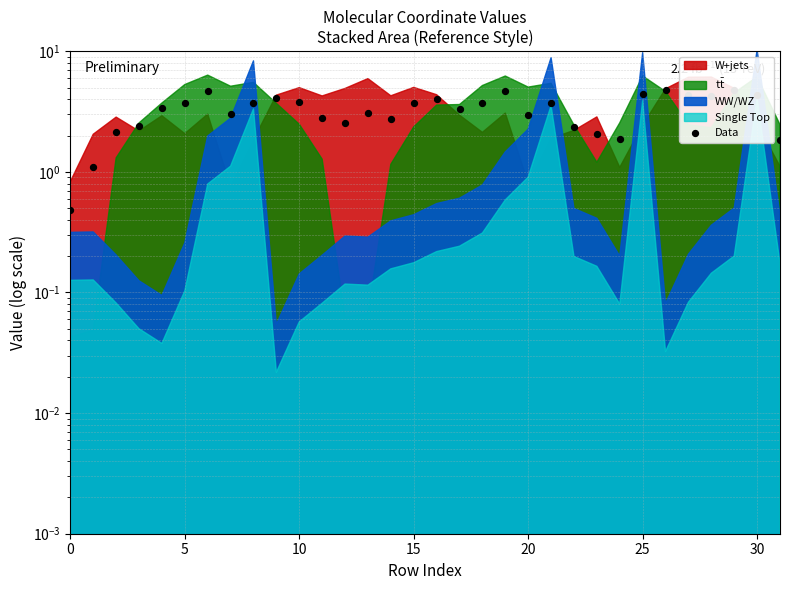

What is the change in value from 0 to 5?

+0.6